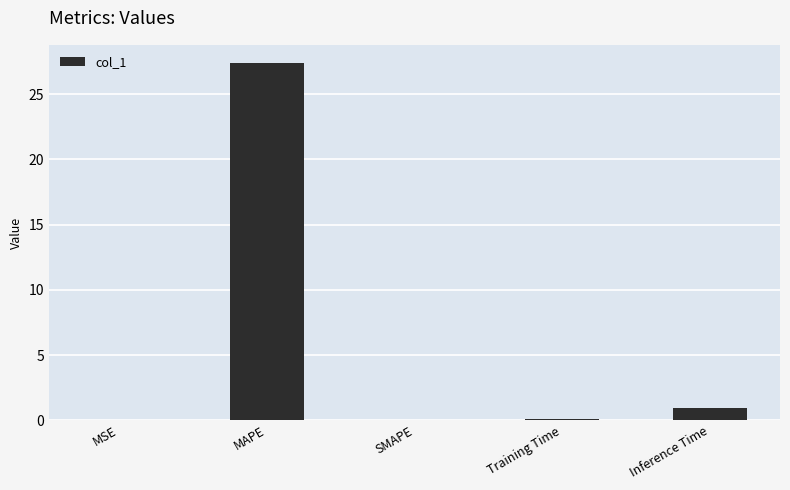

The chart shows a value of 27.4 at MAPE. True or false?

True